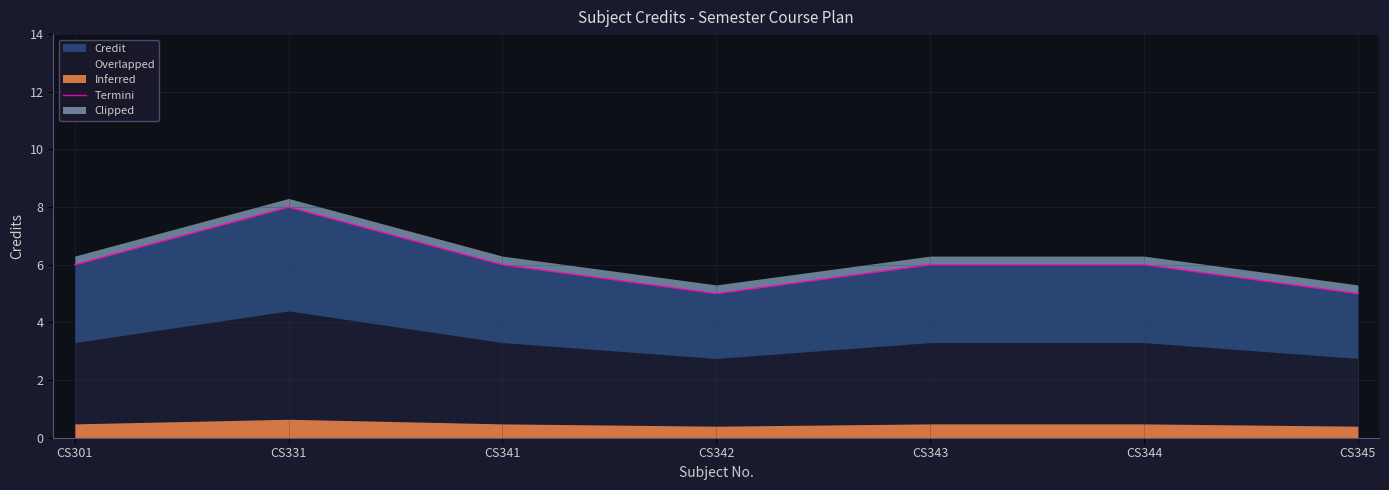

List the labels in order of value, largest first.

CS331, CS301, CS341, CS343, CS344, CS342, CS345